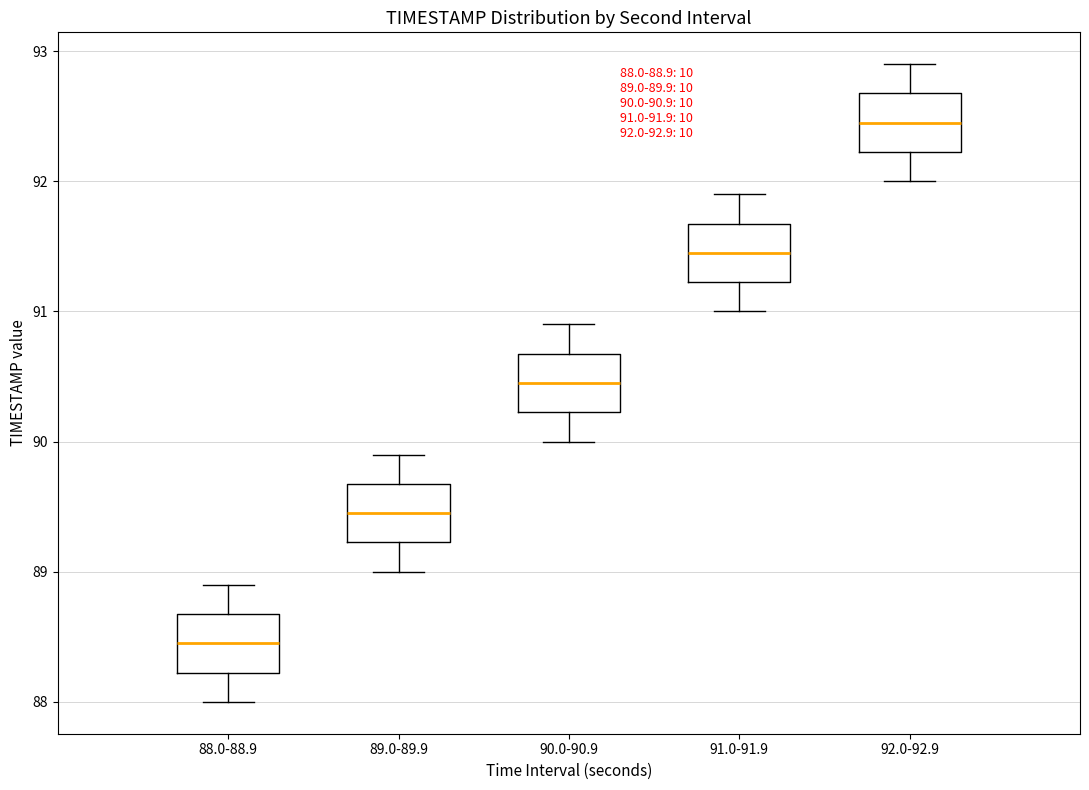

Which box has the lowest median line?

88.0-88.9